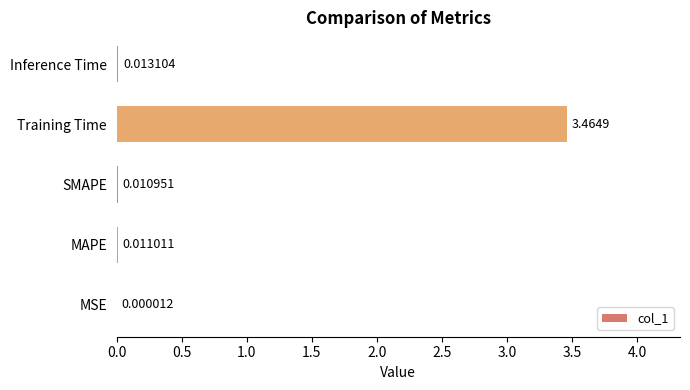

Where is the data nearest to the value 1?

Inference Time